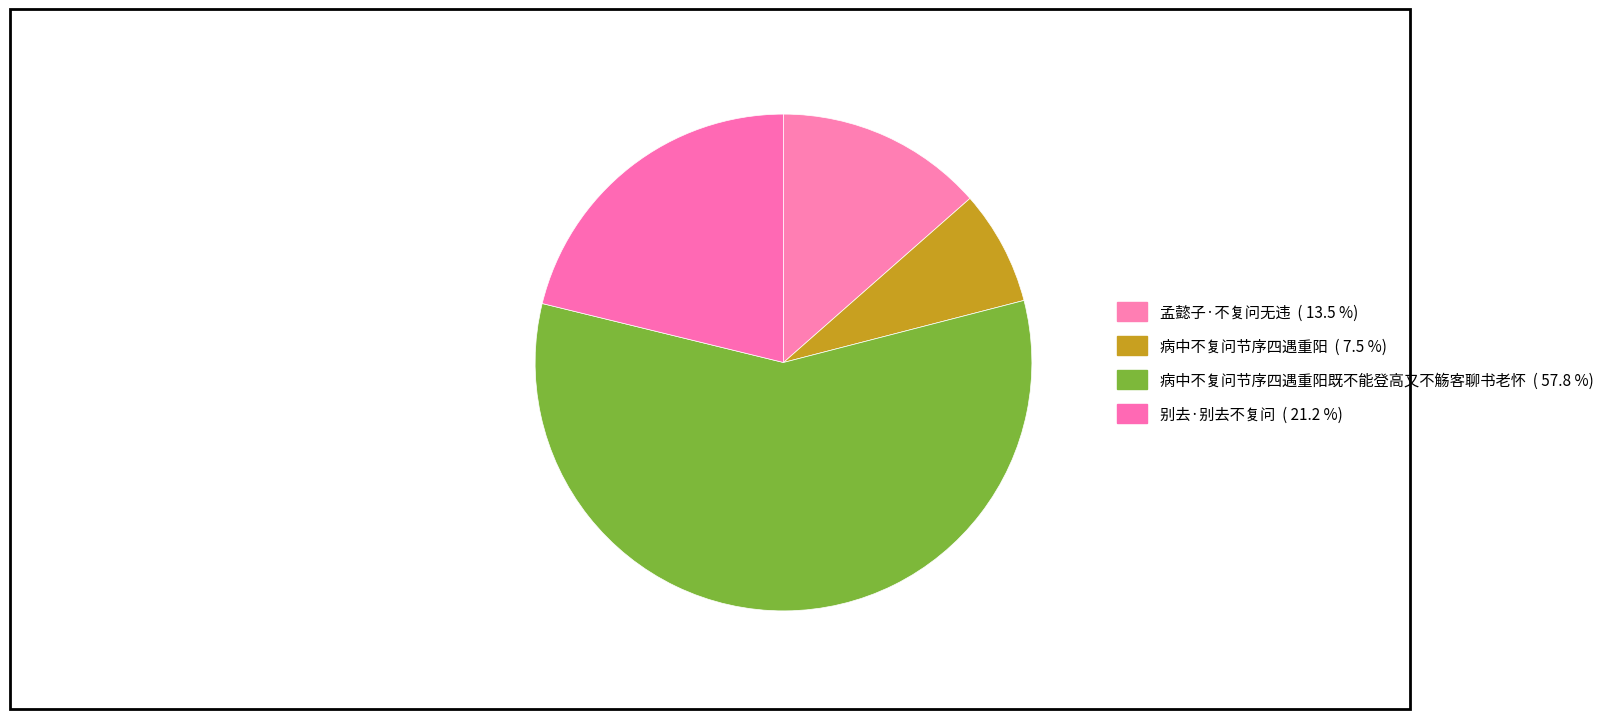

Count the number of slices in the pie.

4